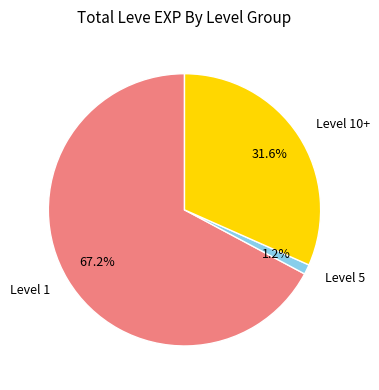

Which category has the smallest portion of the pie?

Level 5